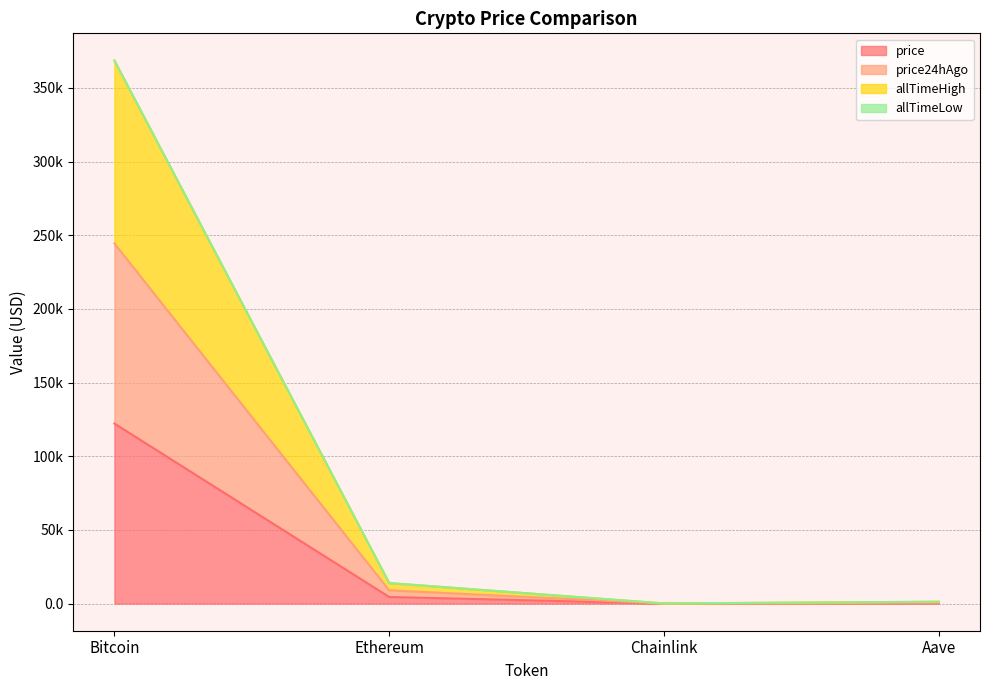

True or false: price and price24hAgo cross at least once.

False